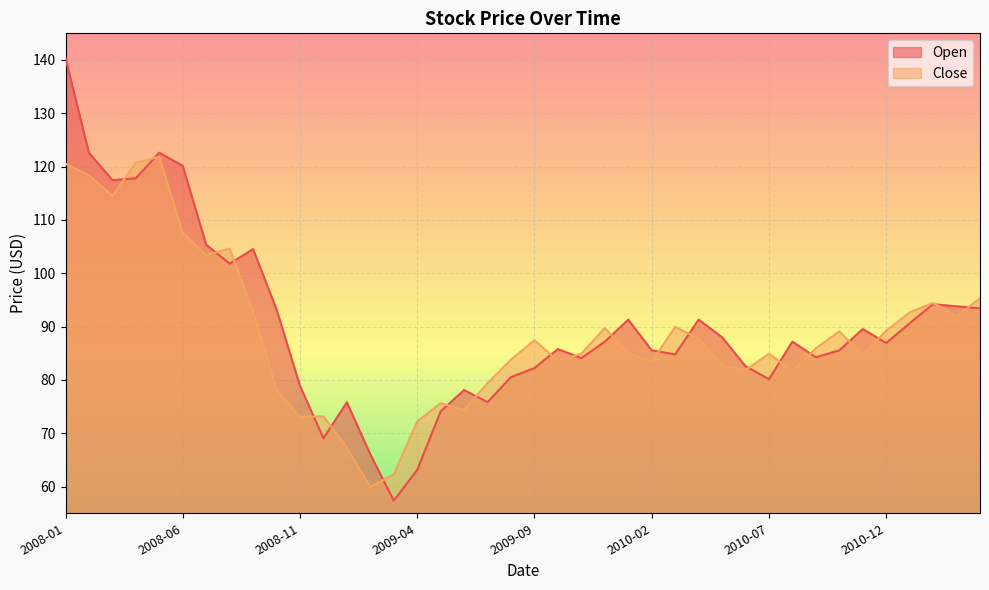

Is the value of Open at 2010-10 greater than the value of Close at 2008-01?

No